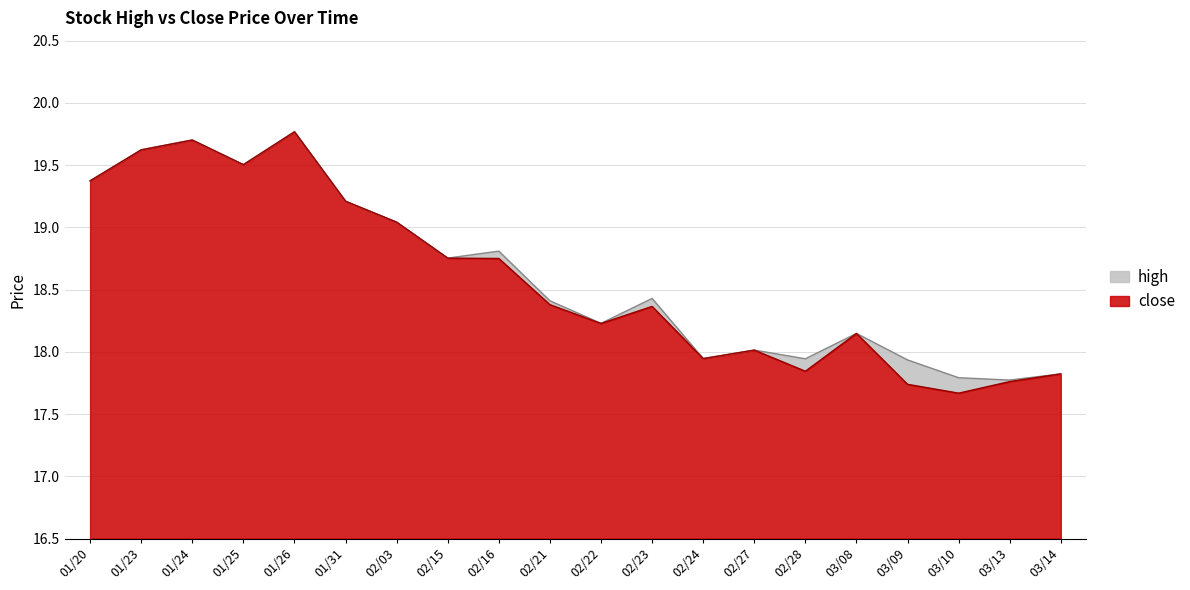

True or false: close has a value of 30.0 at 03/09.

False